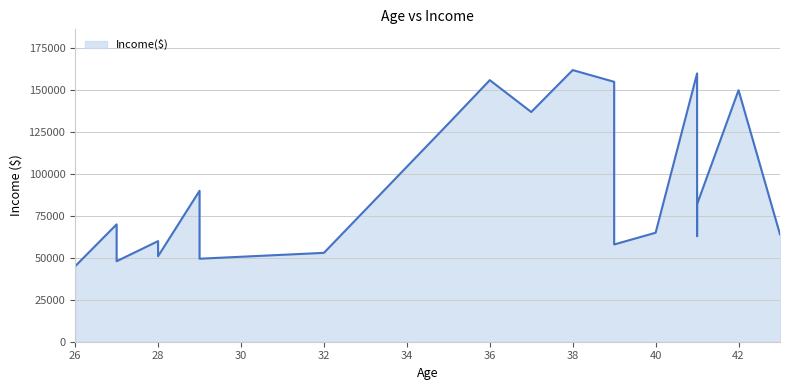

What is the approximate value at 37?

137000